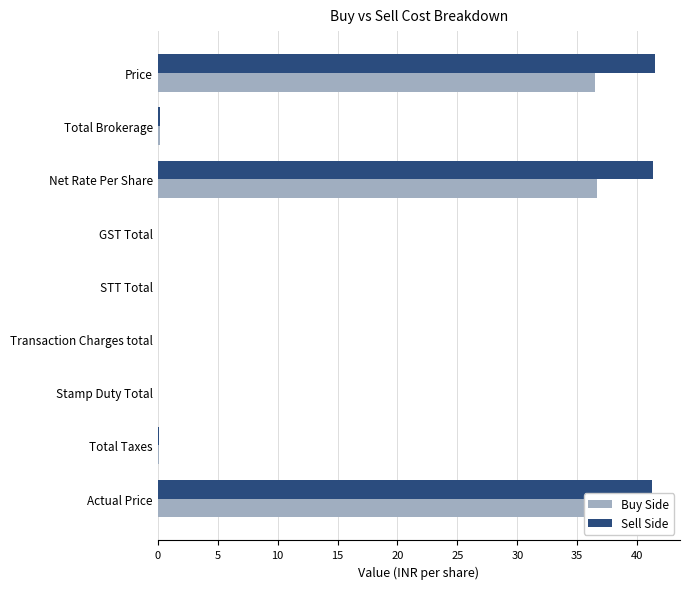

Reading left to right, list all the values displayed in this chart.

Buy Side: 36.5	0.2	36.7	0.0	0.0	0.0	0.0	0.1	36.8
Sell Side: 41.5	0.2	41.3	0.0	0.0	0.0	0.0	0.1	41.2